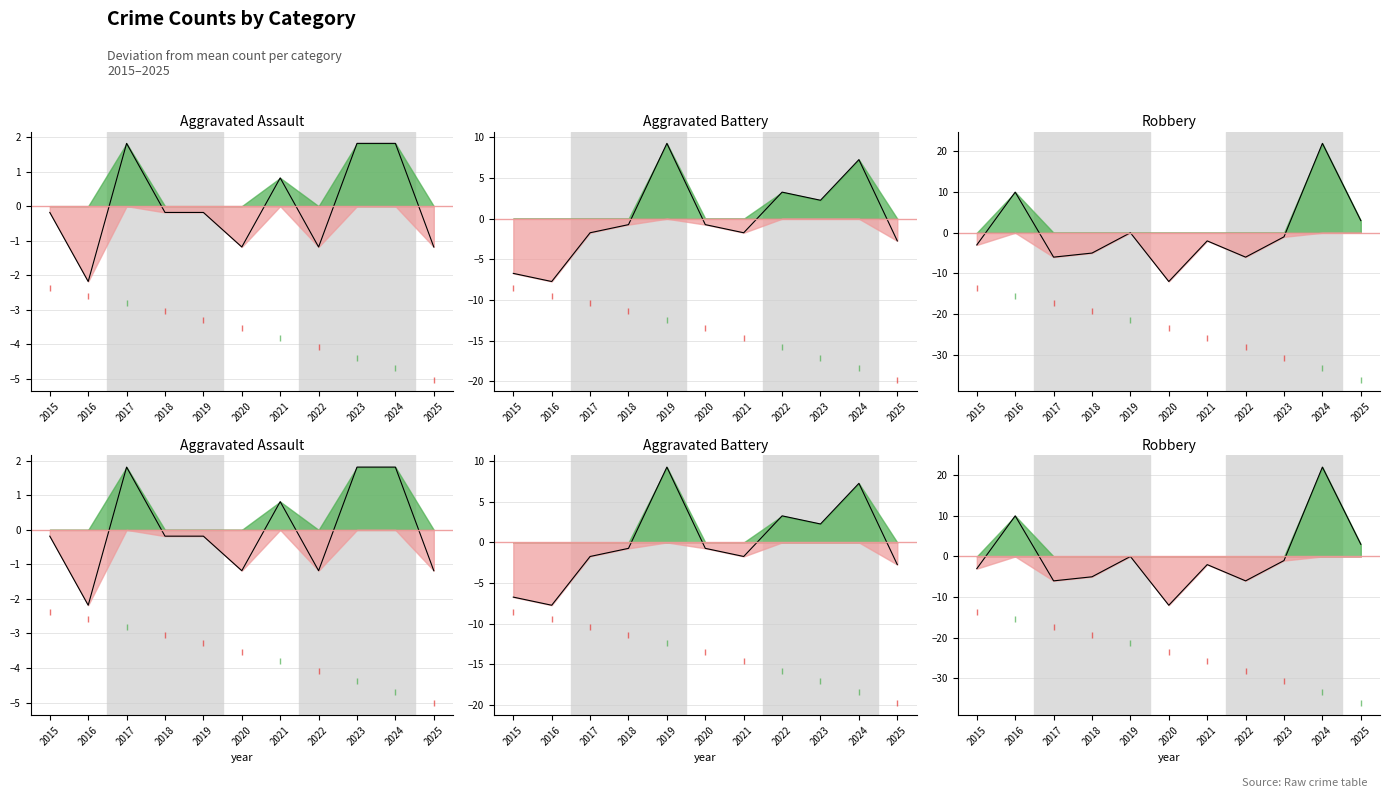

How many values in Aggravated Assault trend are below zero?

7